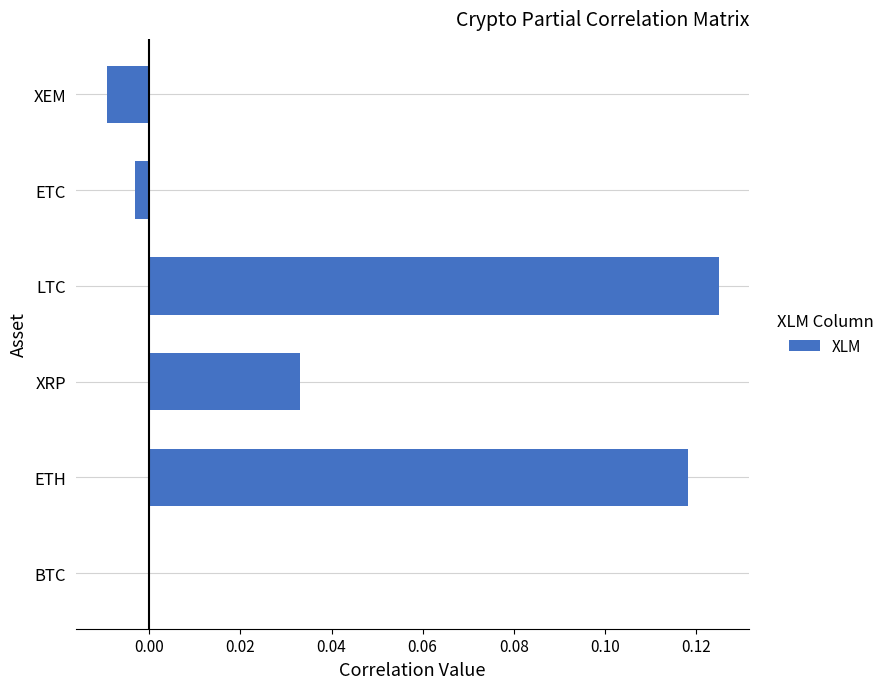

What is the sum of all values?

0.3